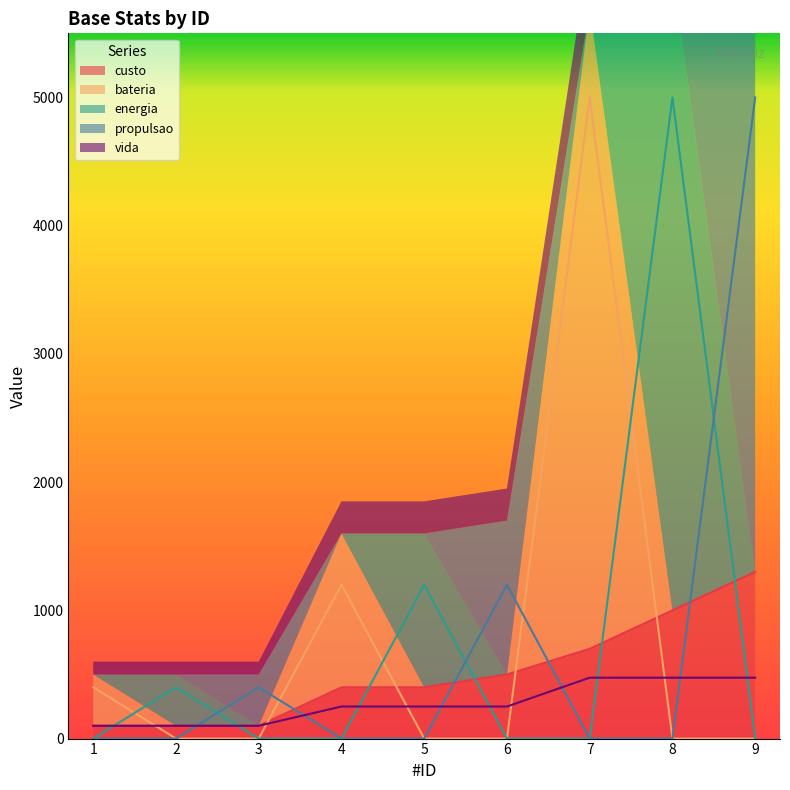

What is the approximate value of bateria at 4, to the nearest 50?

1200